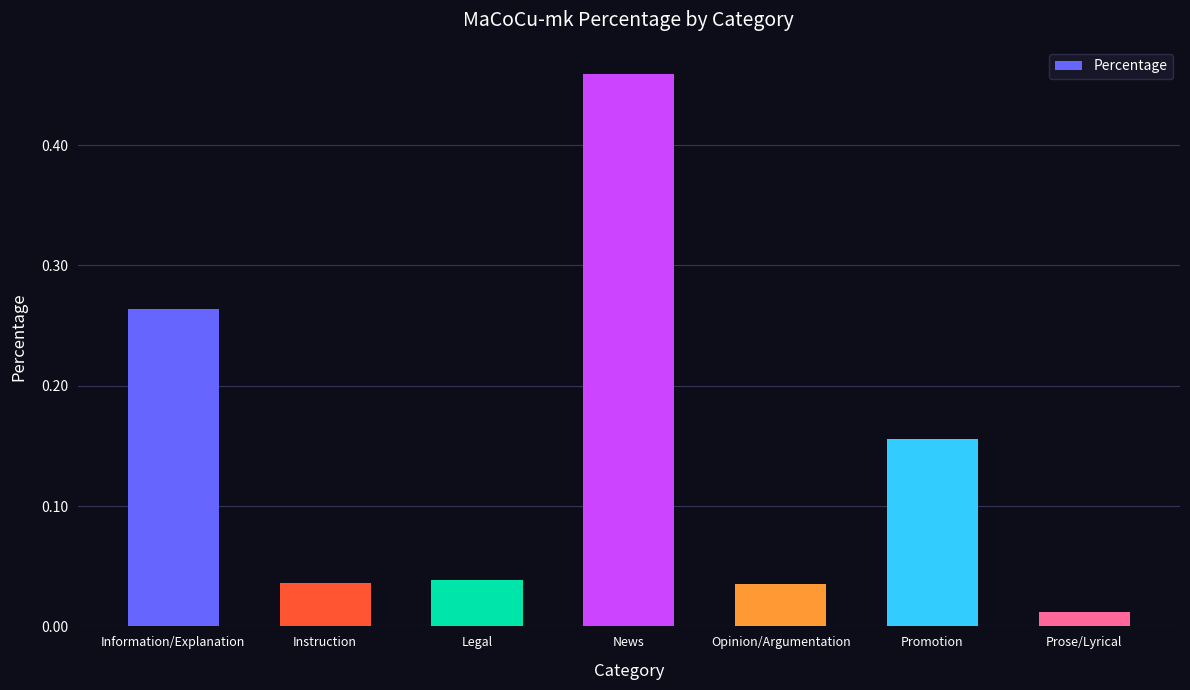

At which label is the value closest to 0?

Prose/Lyrical